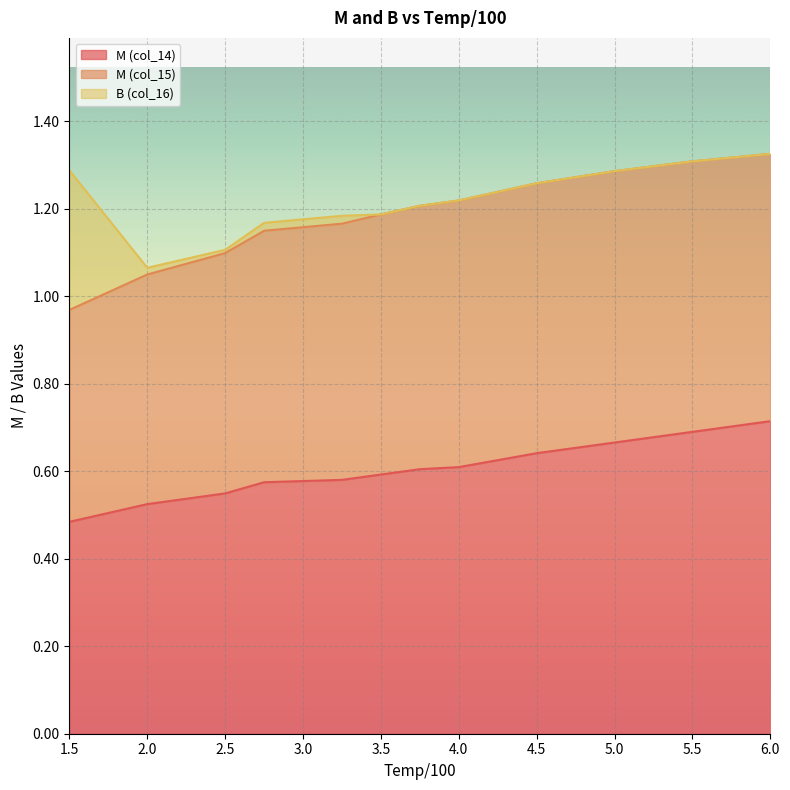

What is the value of the M (col_14) point at the 8th from the left?

0.6